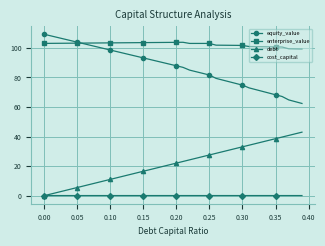

Rank the series by their maximum value, from lowest to highest.

cost_capital, debt, enterprise_value, equity_value